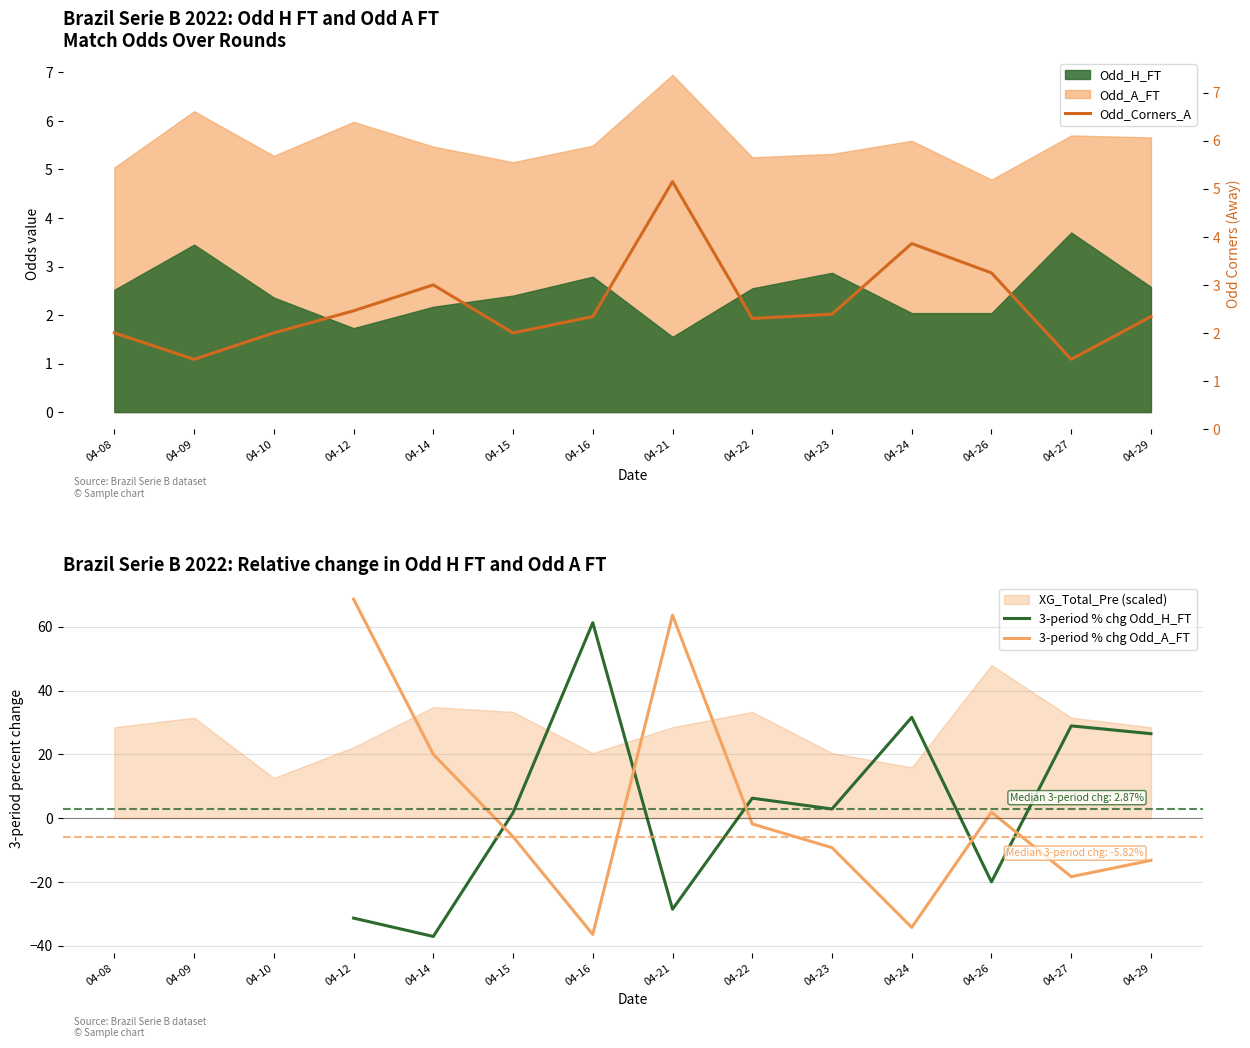

What is the difference between the Odd_Corners_A values at 04-22 and 04-10?

0.3